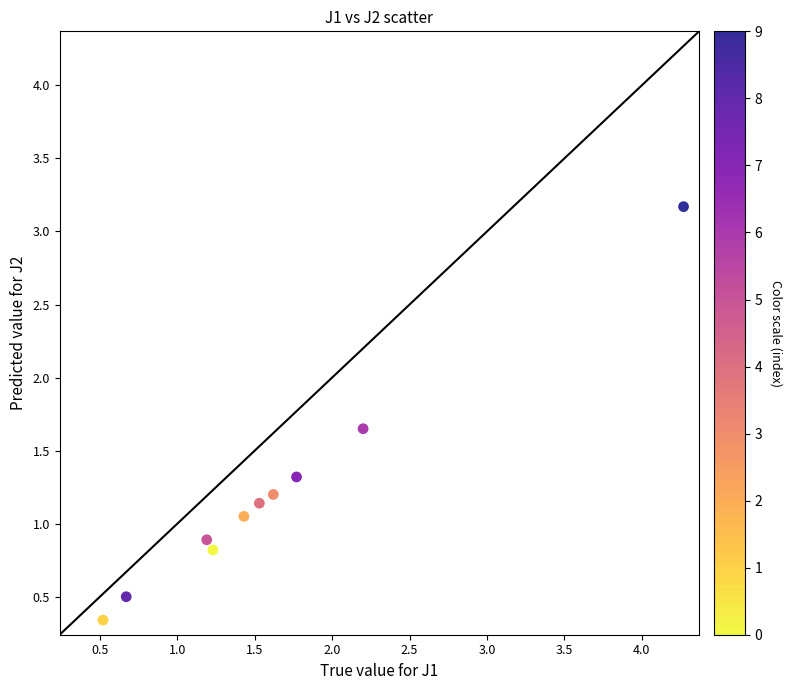

What is the range of Y values (max minus min)?

2.8